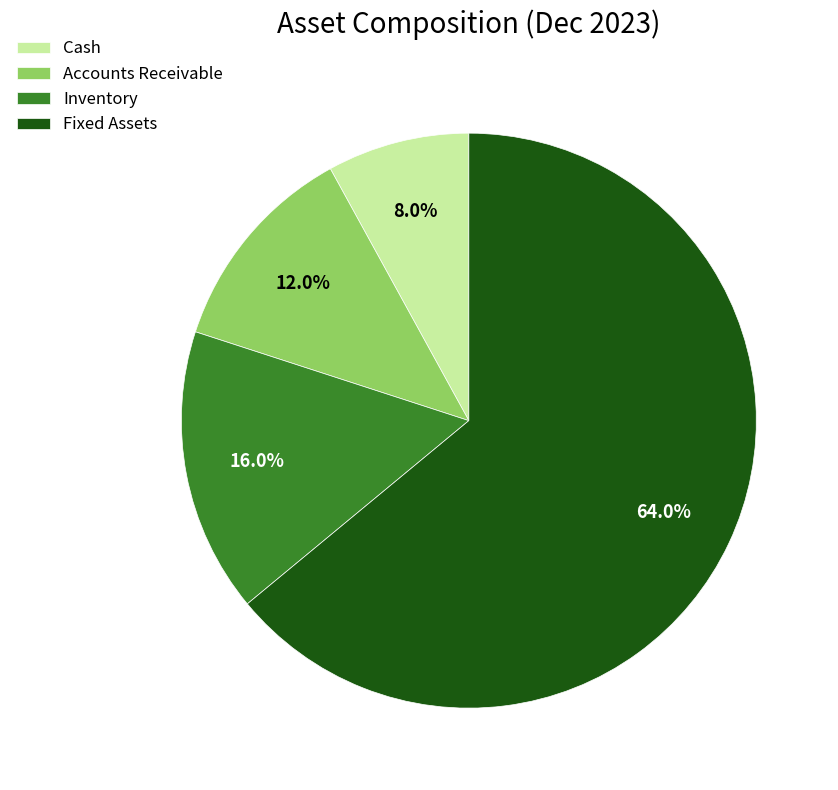

Count the number of slices in the pie.

4